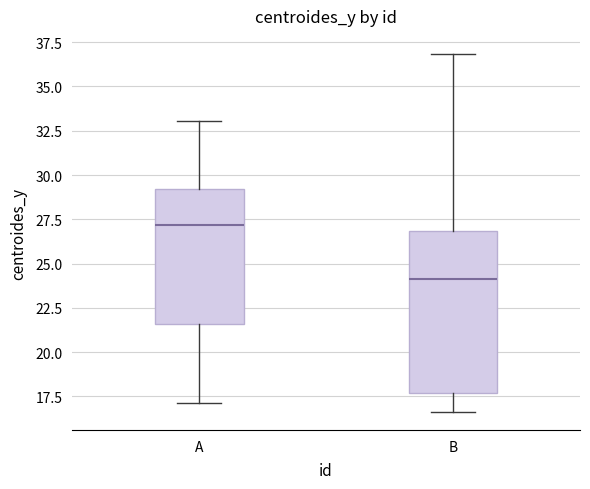

Reading left to right, read every box against the y-axis: the position of its median line, the range the box covers, and the ends of its whiskers. The values are not printed on the chart, so give them approximately, as read against the axis.

A: median 27.0, box 21.5 to 29.0, whiskers 17.0 to 33.0
B: median 24.0, box 17.5 to 27.0, whiskers 16.5 to 37.0